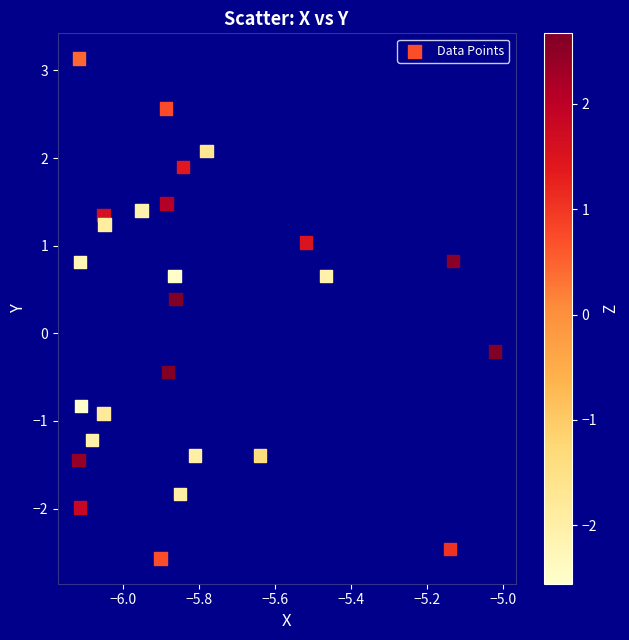

What is the range of Y values (max minus min)?

5.7